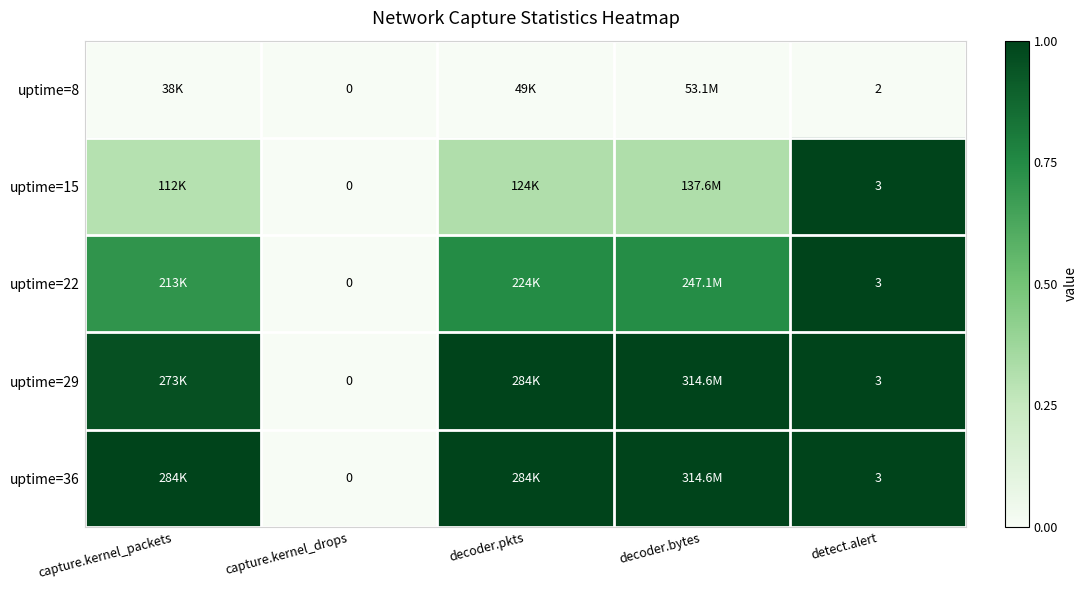

What is the difference between the highest and lowest values at decoder.bytes?

1.0